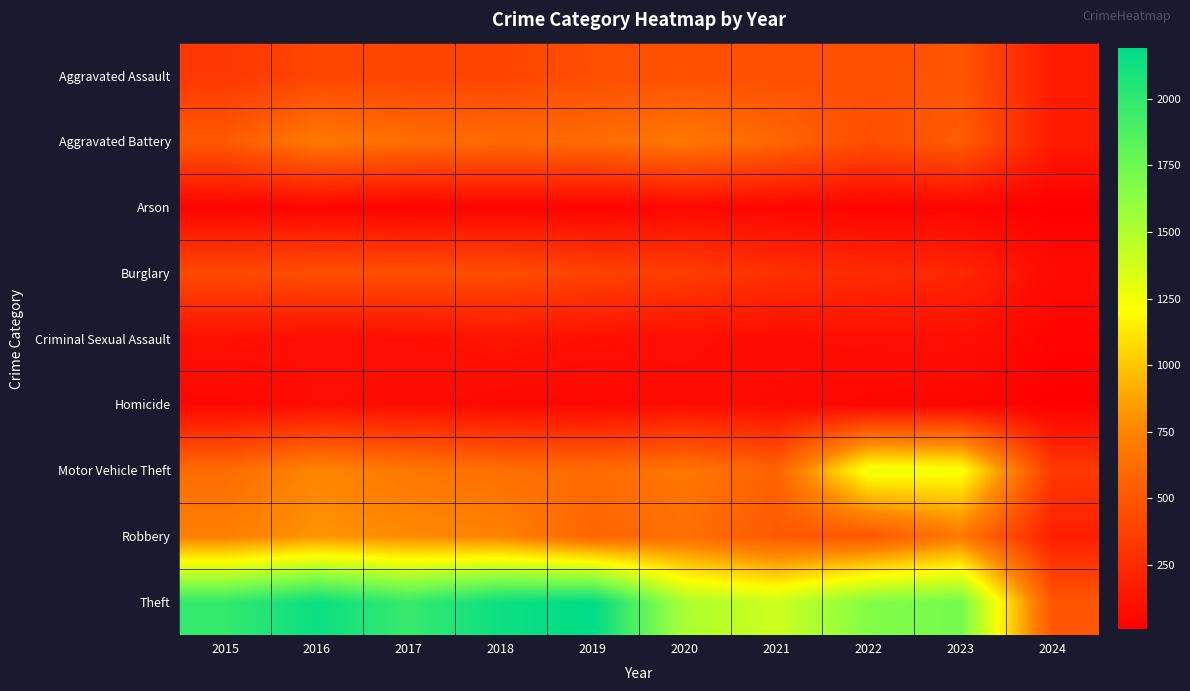

Which series has the largest range (max minus min)?

Theft